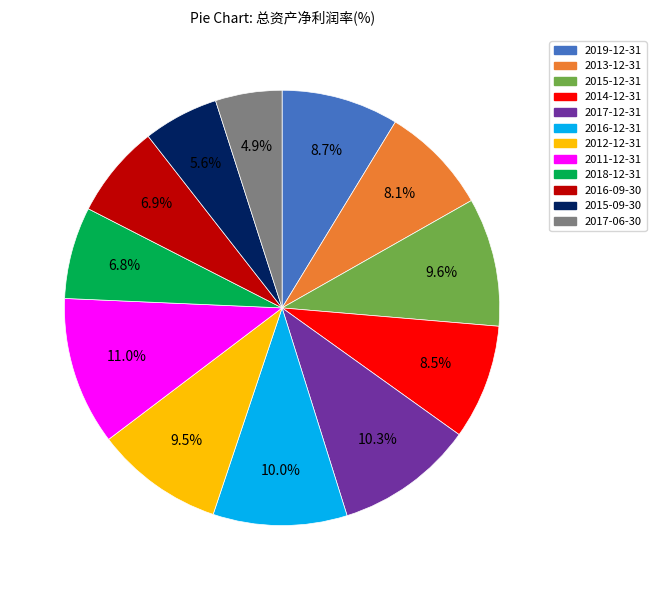

Count the number of slices in the pie.

12